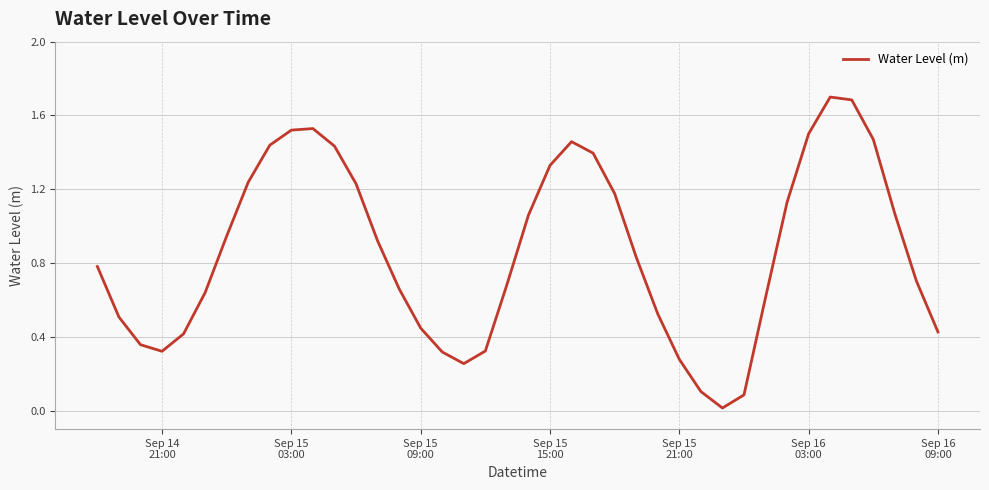

What is the sum of all values?

34.5